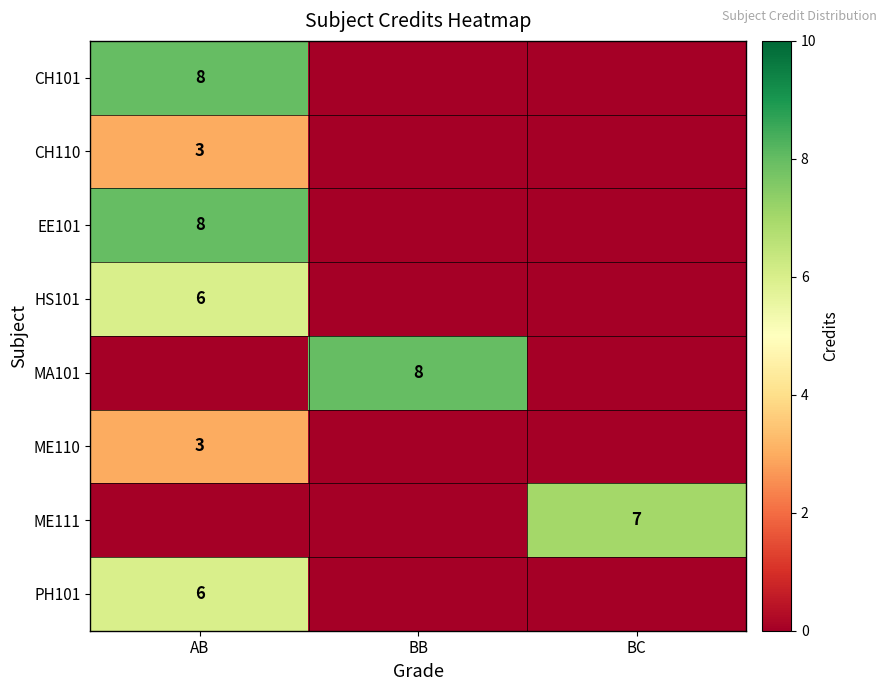

True or false: PH101 has a value of 10 at AB.

False